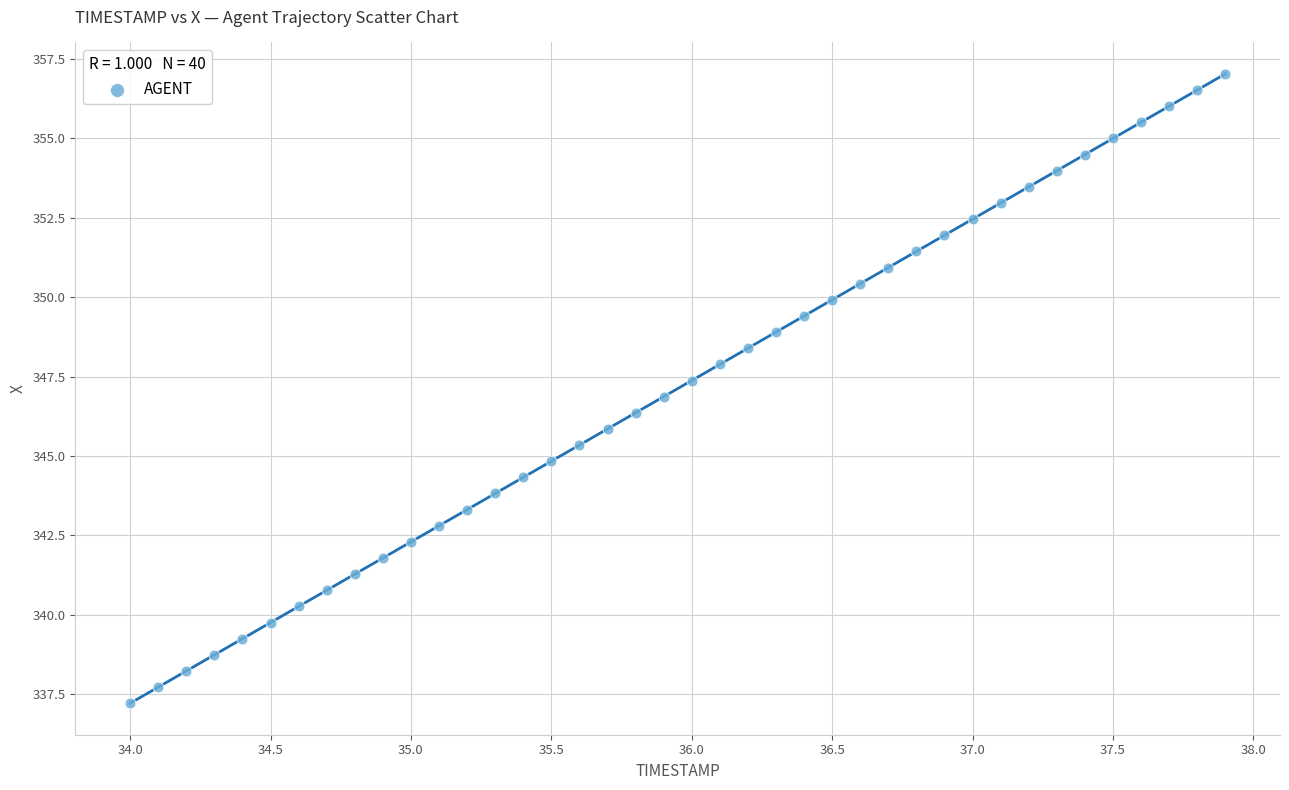

What is the range of X values (max minus min)?

3.9